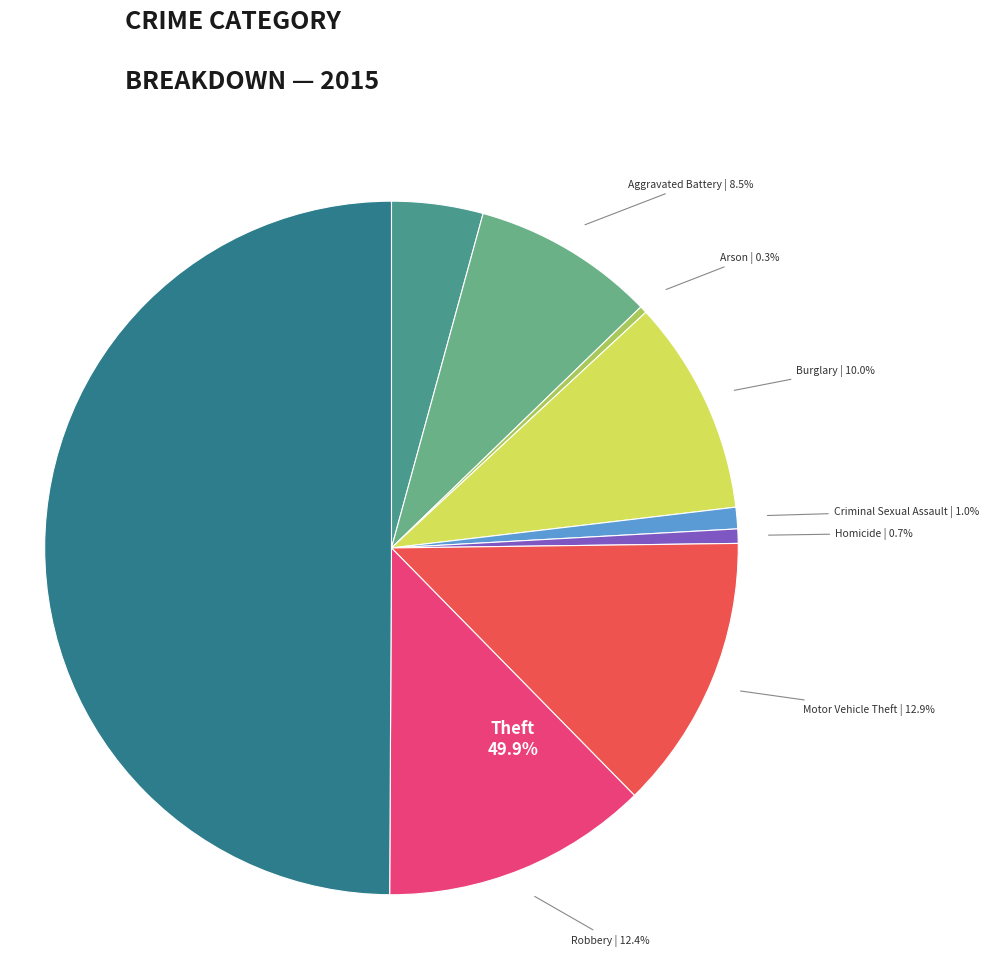

How many slices are in this pie chart?

9